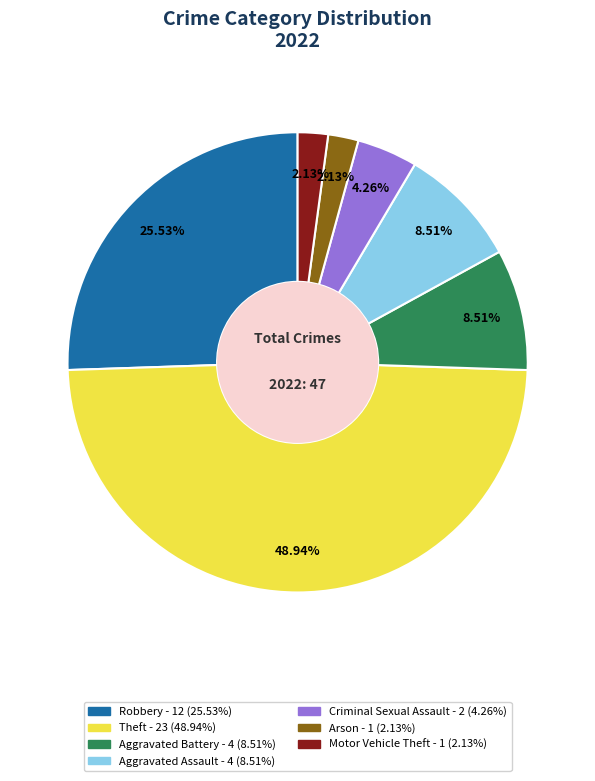

To the nearest percent, what portion does Aggravated Assault represent?

9%